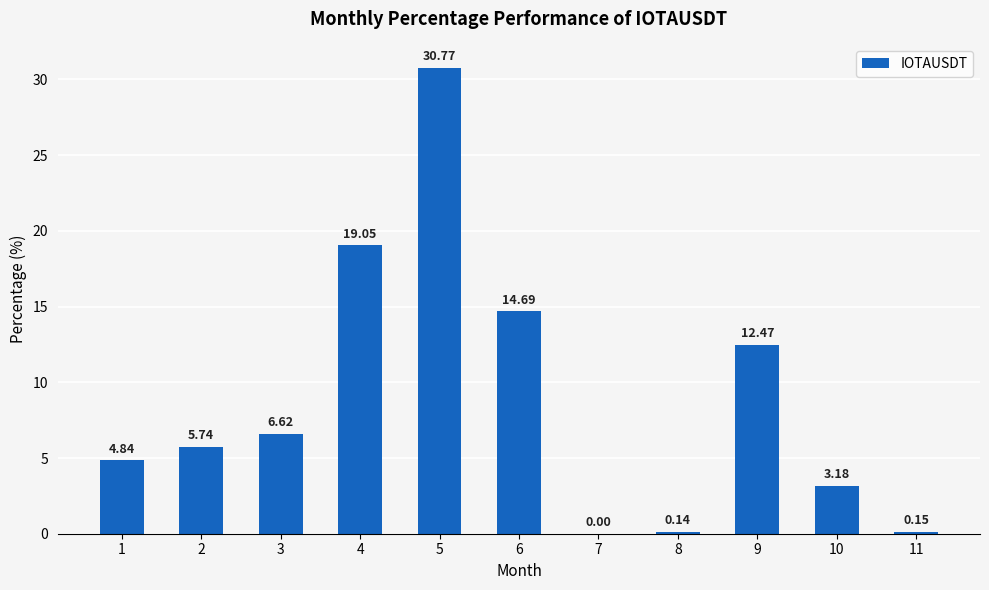

At which label does the data first exceed 5?

2